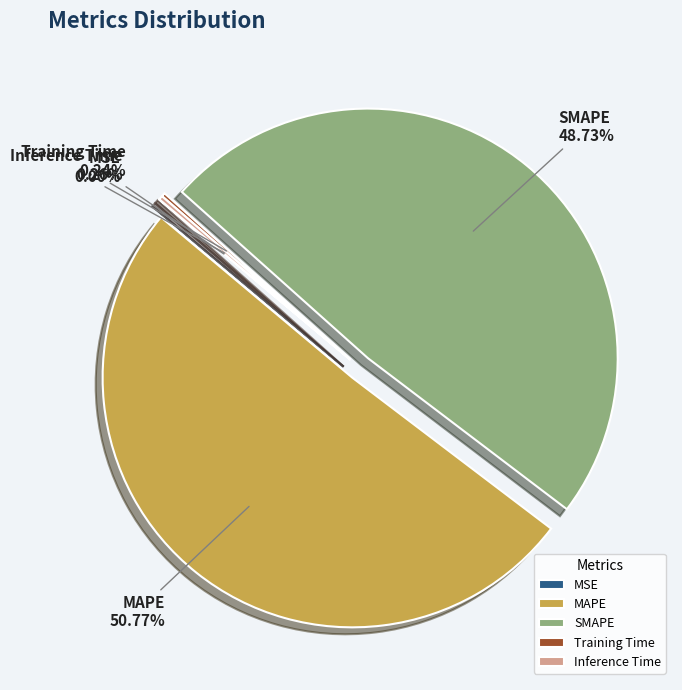

Does any single category account for the majority?

Yes